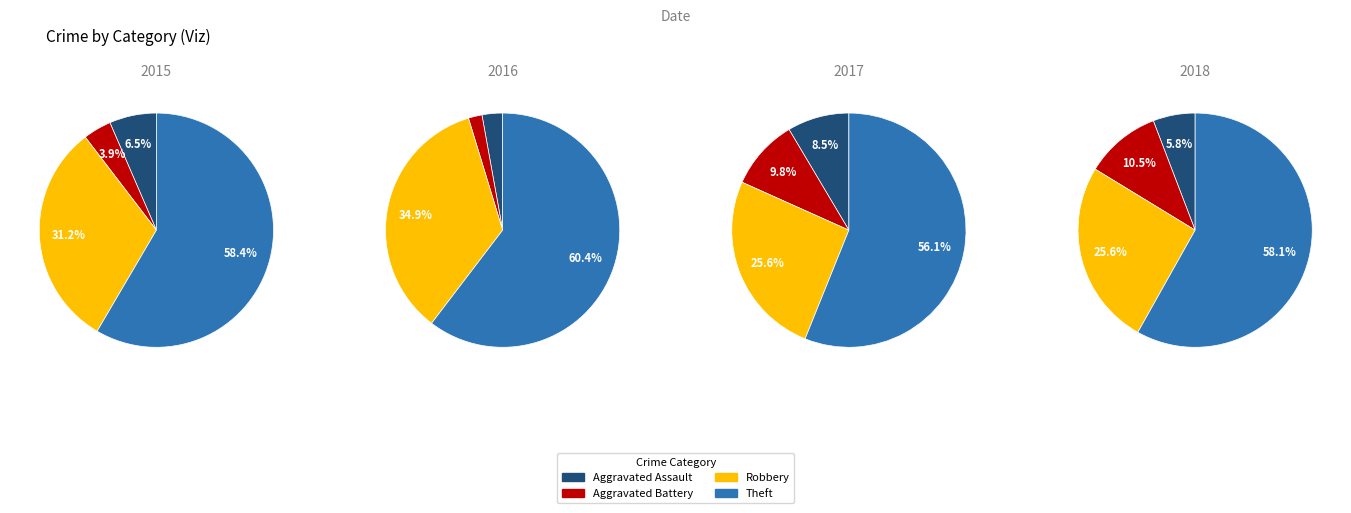

What is the smallest slice in the pie chart?

Aggravated Battery